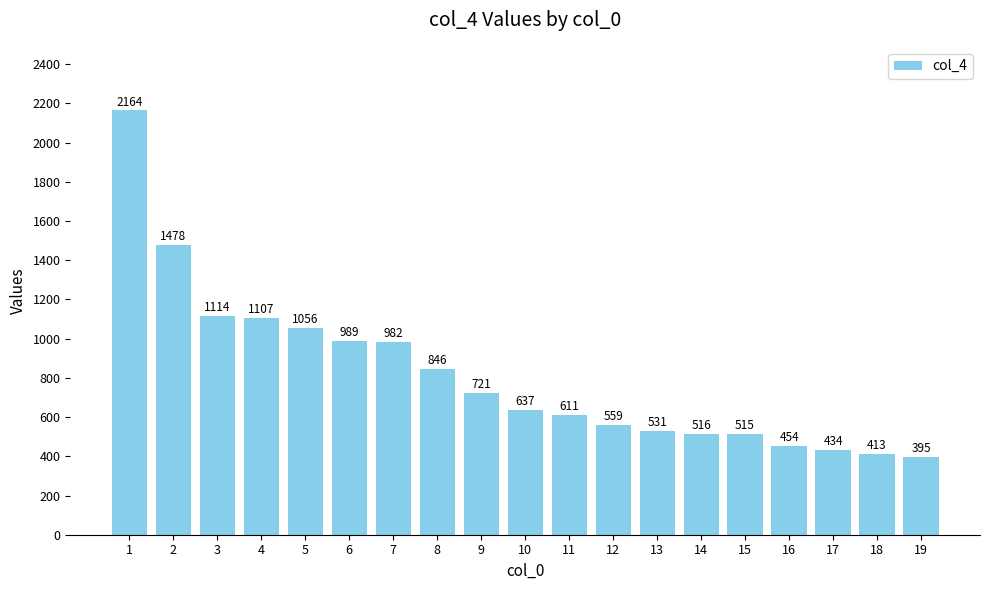

What is the value of the 10th bar from the left?

637